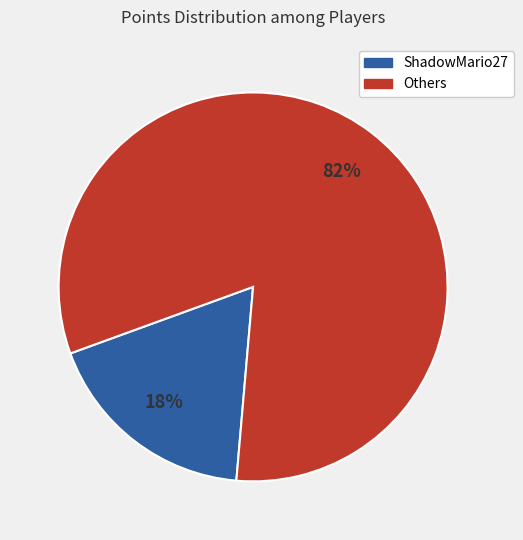

To the nearest percent, what is the difference between the largest and smallest slice percentages?

64%